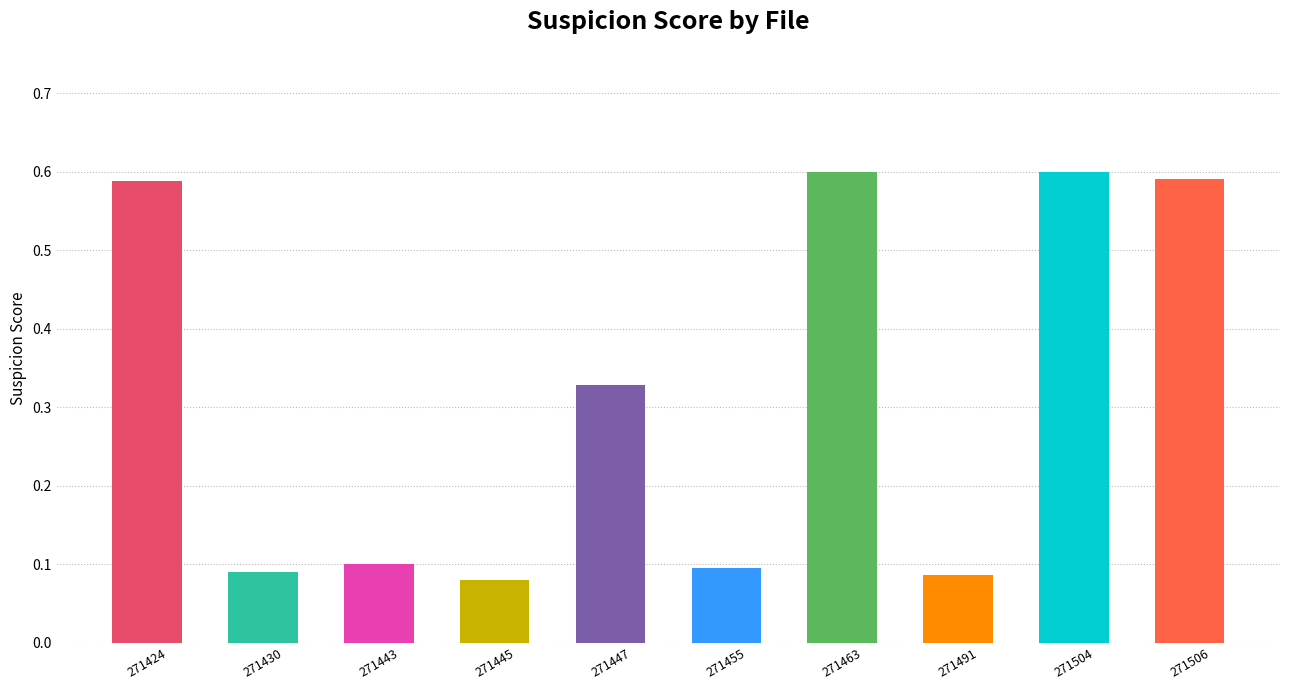

What is the difference between the second highest and minimum values?

0.5